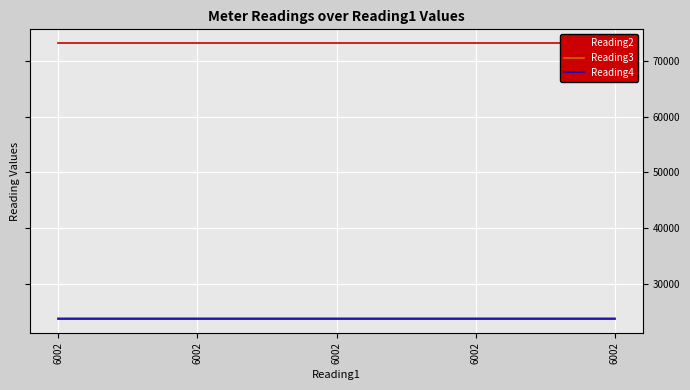

What is the highest value of the Reading2 series?

73272